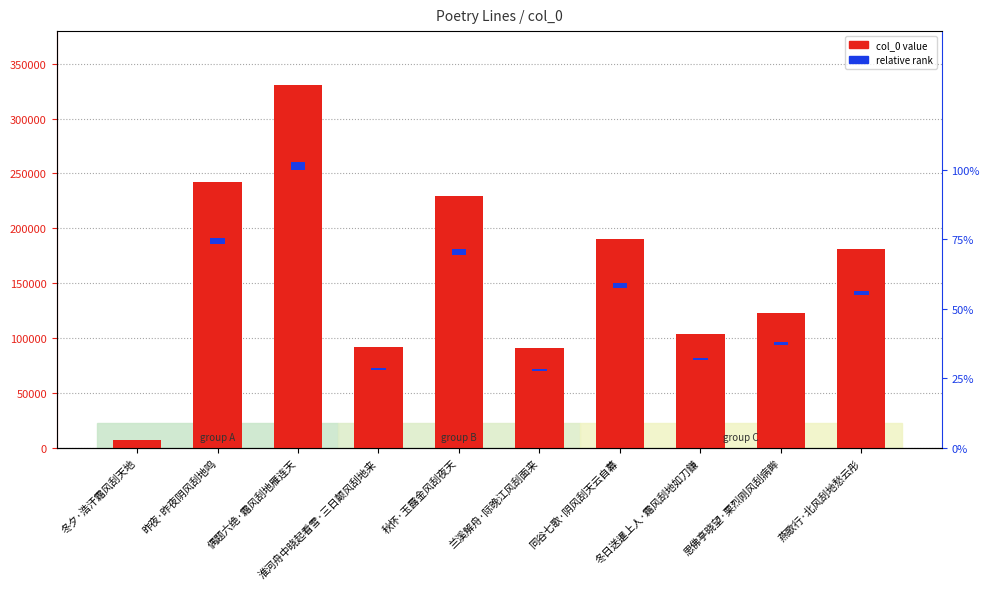

Is it true that col_0 value equals 242282.0 at 昨夜·昨夜阴风刮地鸣?

True